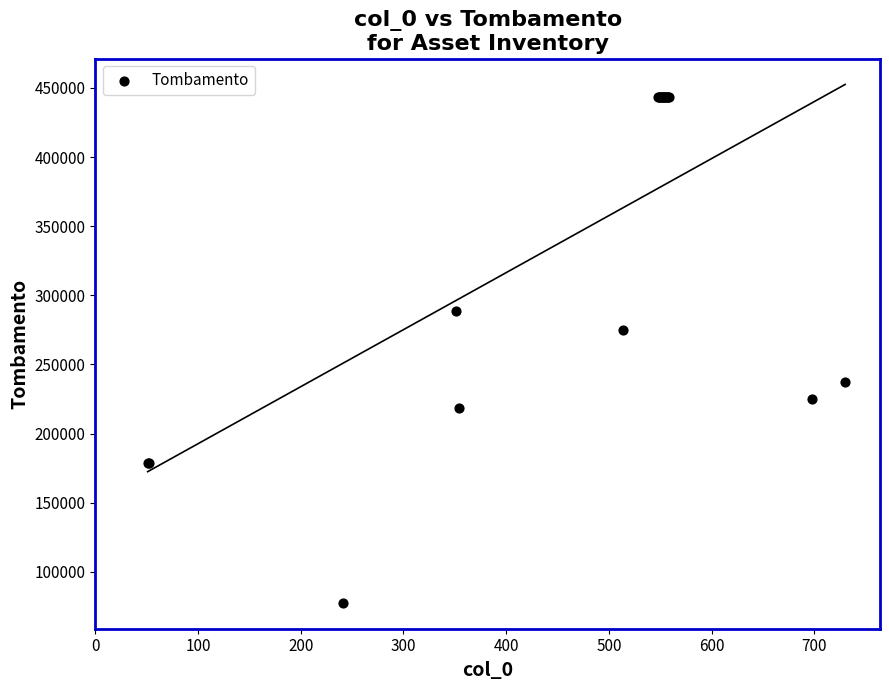

What Y value in the scatter plot is closest to 260546?

274834